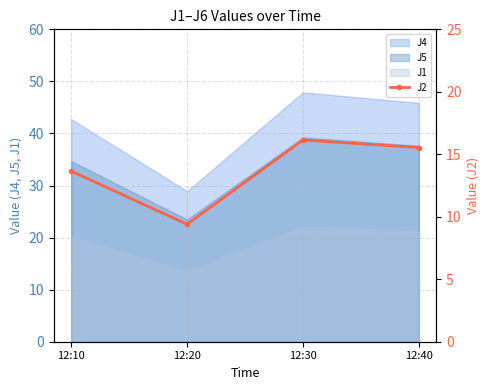

What is the sum of the values at 12:30 and 12:10?

29.8